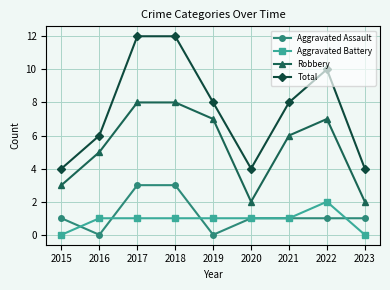

What is the approximate value of Robbery at 2015?

3